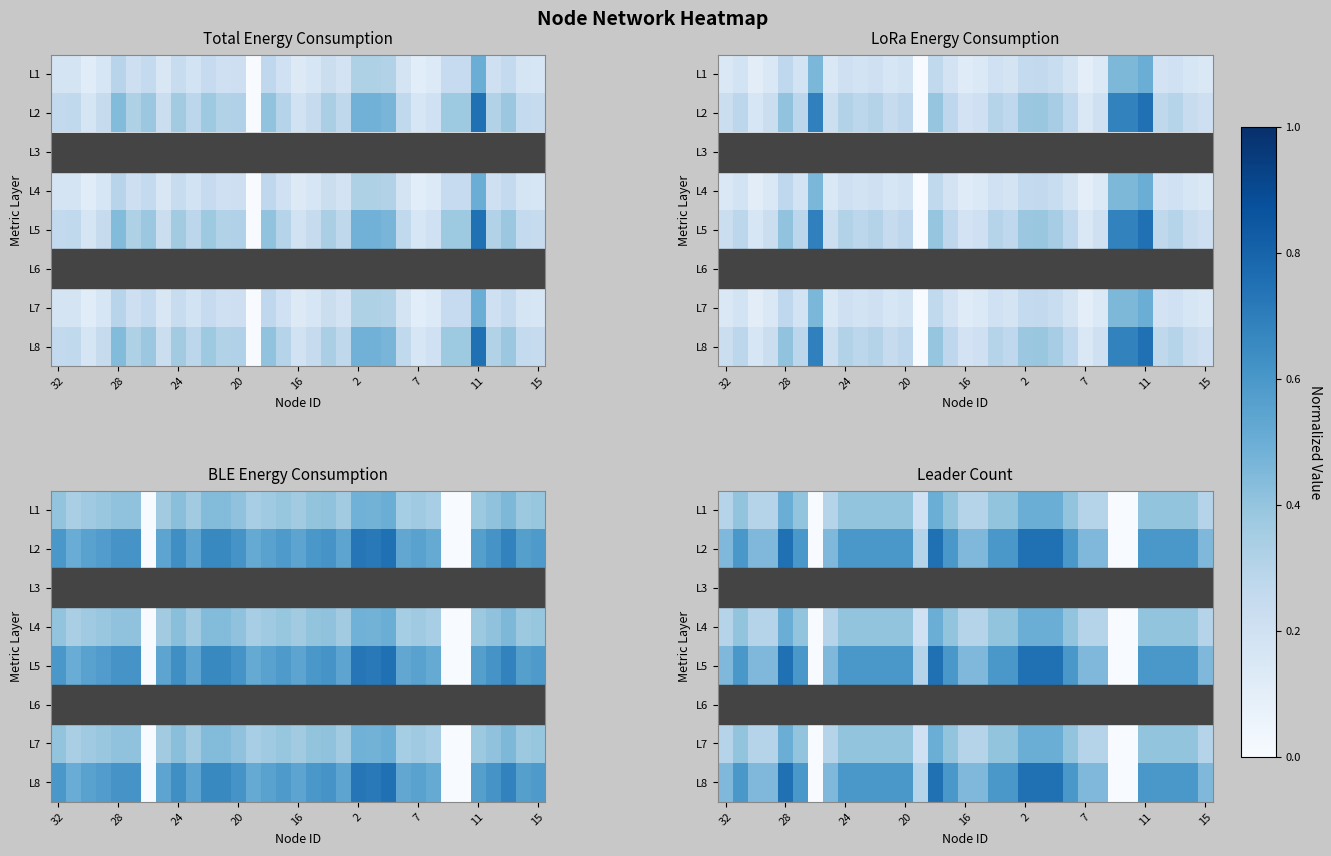

What is the maximum value for L8?

0.8